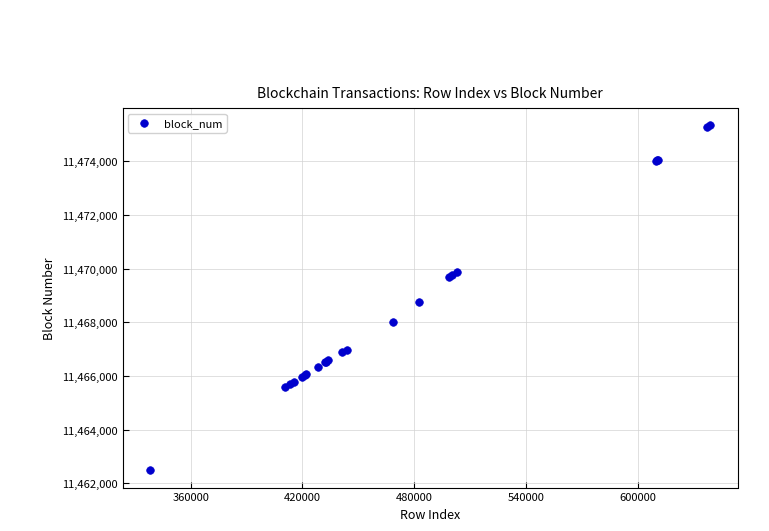

What Y value in the scatter plot is closest to 11468913?

11468743